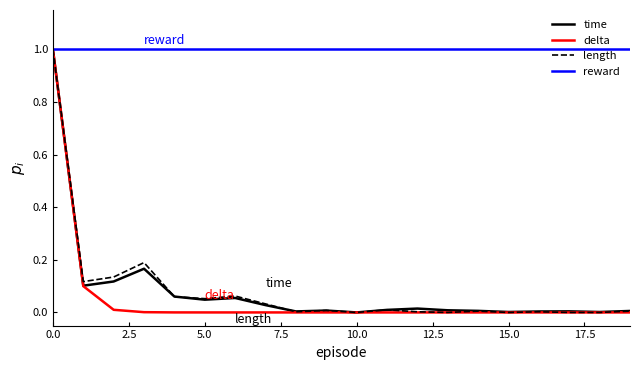

What is the maximum value shown in the chart?

1.0